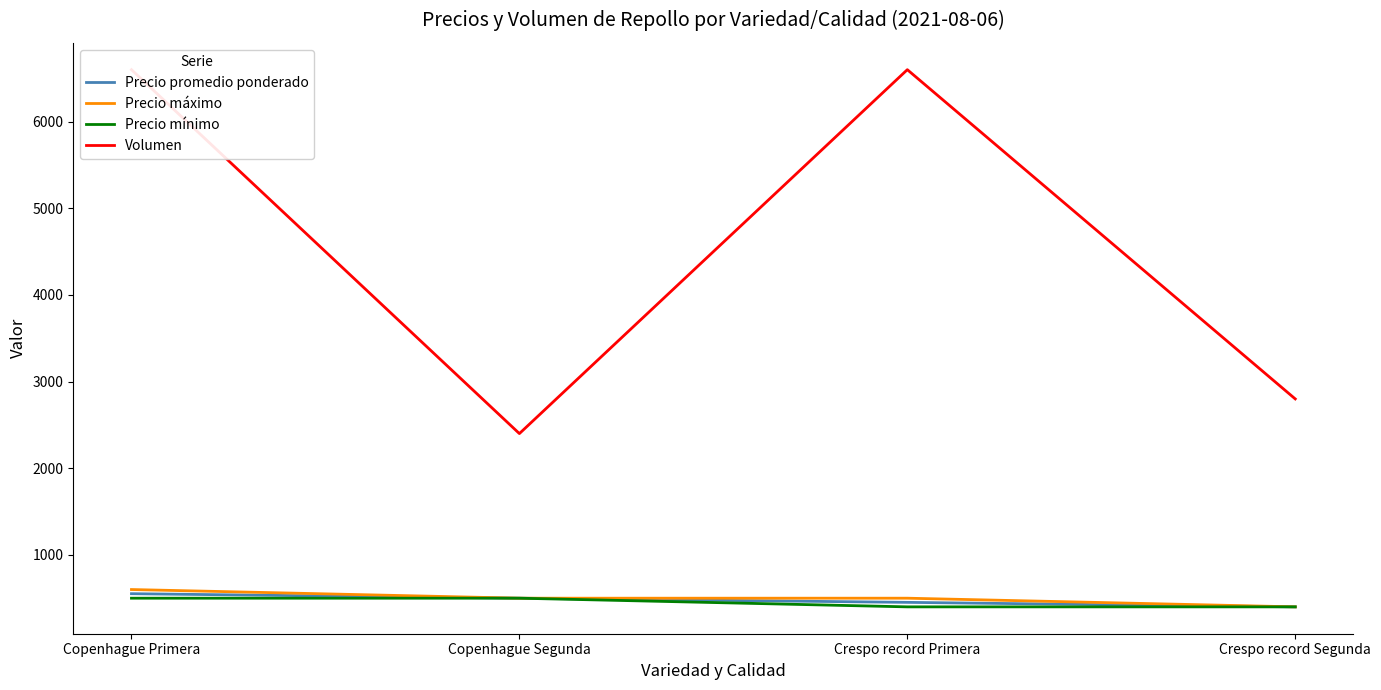

Reading left to right, extract all data points from this chart.

Precio promedio ponderado: Copenhague Primera=552	Copenhague Segunda=500	Crespo record Primera=452	Crespo record Segunda=400
Precio máximo: Copenhague Primera=600	Copenhague Segunda=500	Crespo record Primera=500	Crespo record Segunda=400
Precio mínimo: Copenhague Primera=500	Copenhague Segunda=500	Crespo record Primera=400	Crespo record Segunda=400
Volumen: Copenhague Primera=6600	Copenhague Segunda=2400	Crespo record Primera=6600	Crespo record Segunda=2800